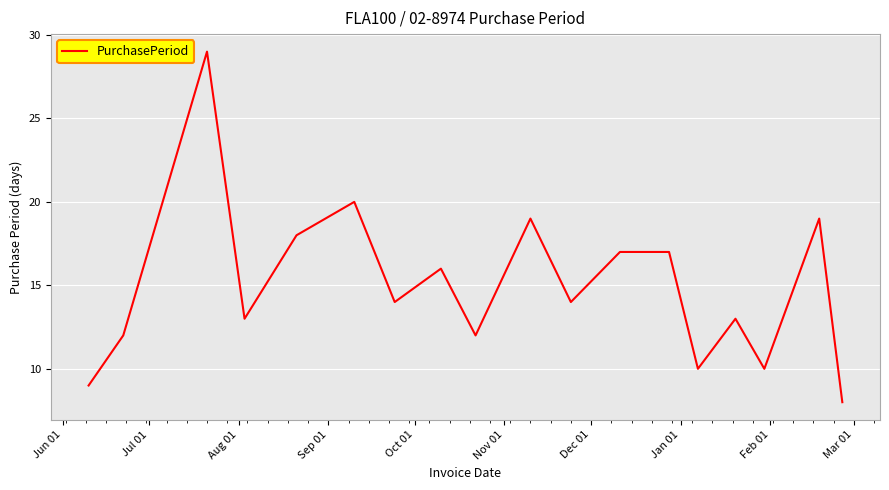

What is the greatest value displayed?

29